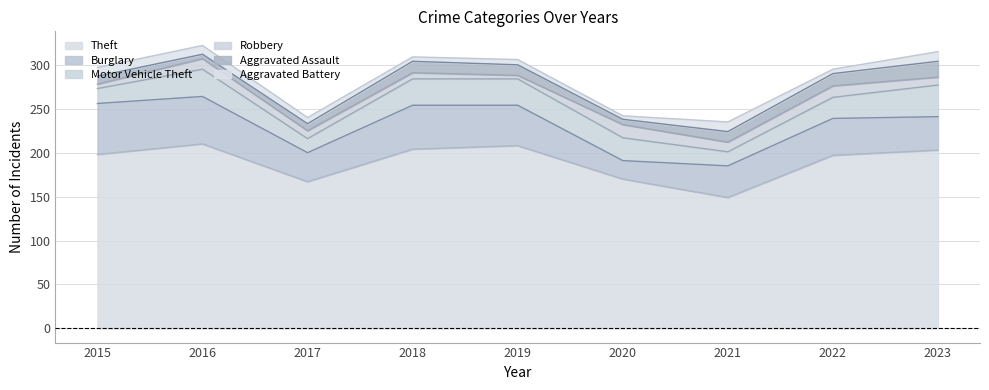

Which series has the largest total across all categories?

Theft